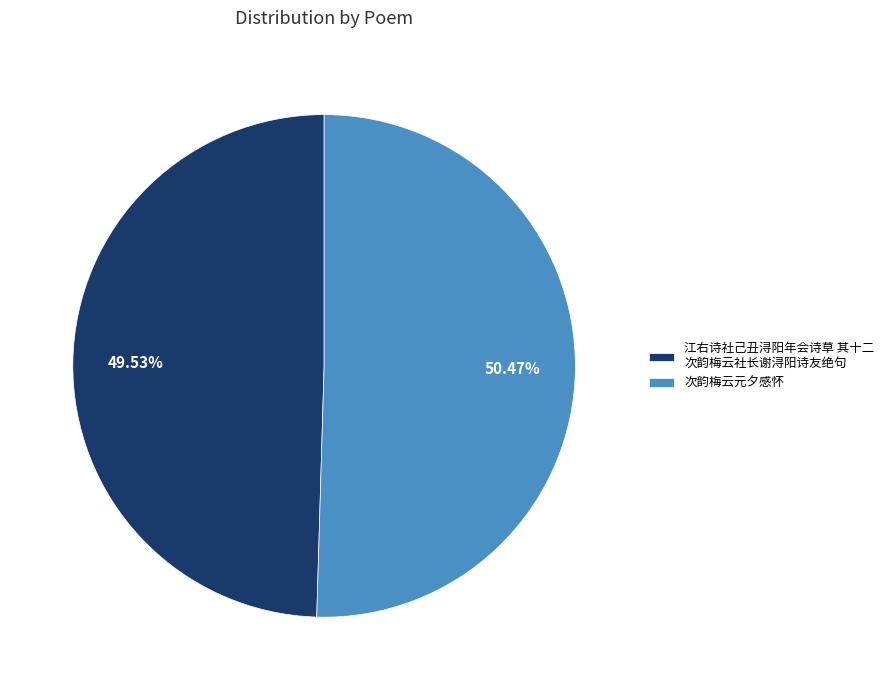

Which category has the biggest portion of the pie?

次韵梅云元夕感怀